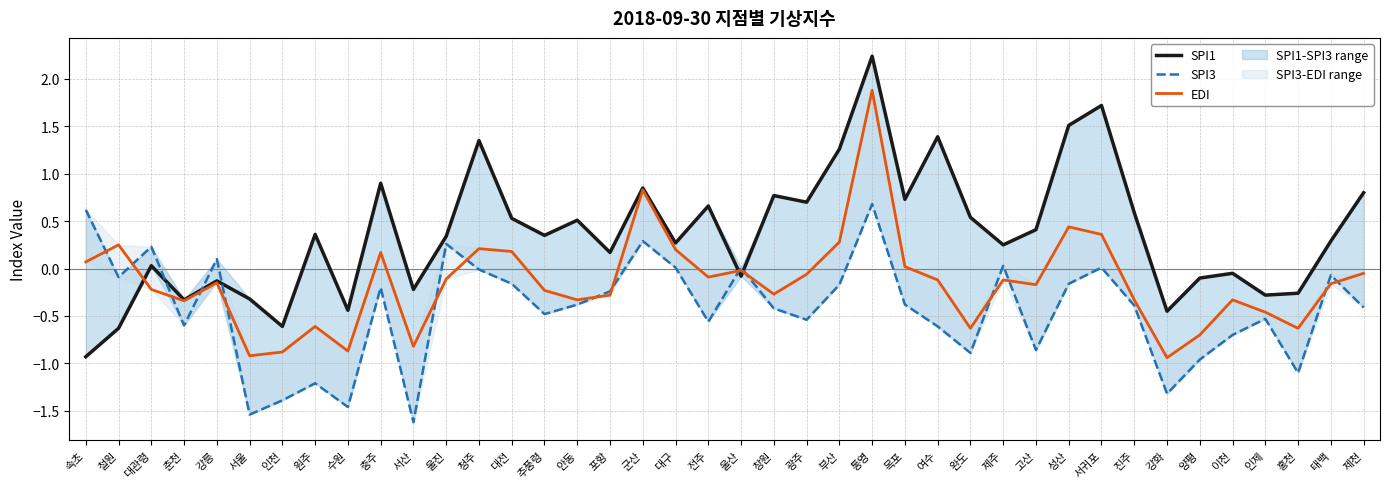

Reading left to right, transcribe all the data shown in this chart.

SPI1: -0.9	-0.6	0.0	-0.3	-0.1	-0.3	-0.6	0.4	-0.4	0.9	-0.2	0.3	1.4	0.5	0.3	0.5	0.2	0.8	0.3	0.7	-0.1	0.8	0.7	1.3	2.2	0.7	1.4	0.5	0.2	0.4	1.5	1.7	0.6	-0.5	-0.1	-0.1	-0.3	-0.3	0.3	0.8
SPI3: 0.6	-0.1	0.2	-0.6	0.1	-1.5	-1.4	-1.2	-1.5	-0.2	-1.6	0.3	-0.0	-0.2	-0.5	-0.4	-0.2	0.3	0.0	-0.6	0.0	-0.4	-0.5	-0.2	0.7	-0.4	-0.6	-0.9	0.0	-0.9	-0.2	0.0	-0.4	-1.3	-1.0	-0.7	-0.5	-1.1	-0.1	-0.4
EDI: 0.1	0.2	-0.2	-0.3	-0.1	-0.9	-0.9	-0.6	-0.9	0.2	-0.8	-0.1	0.2	0.2	-0.2	-0.3	-0.3	0.8	0.2	-0.1	-0.0	-0.3	-0.1	0.3	1.9	0.0	-0.1	-0.6	-0.1	-0.2	0.4	0.4	-0.3	-0.9	-0.7	-0.3	-0.5	-0.6	-0.2	-0.1